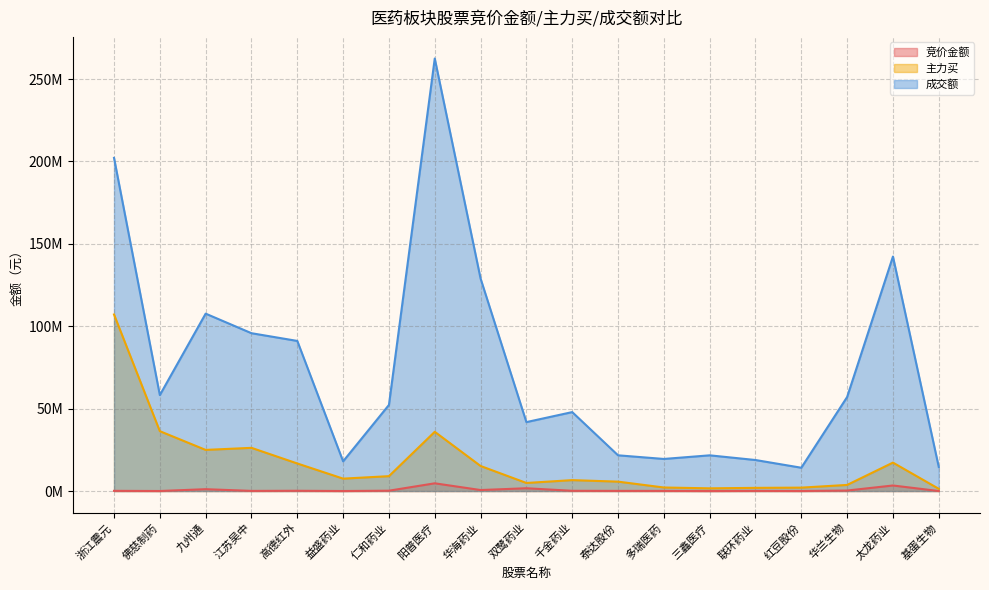

Reading right to left, extract all data points from this chart.

竞价金额: 基蛋生物=2091	太龙药业=3360896	华兰生物=292905	红豆股份=17888	联环药业=77856	三鑫医疗=3672	多瑞医药=76958	泰达股份=83790	千金药业=140430	双鹭药业=1685348	华海药业=601980	阳普医疗=4684030	仁和药业=200406	益盛药业=6589	高德红外=152551	江苏吴中=79230	九州通=1118736	佛慈制药=14697	浙江震元=114675
主力买: 基蛋生物=1339533	太龙药业=17248302	华兰生物=3701704	红豆股份=2061700	联环药业=1922844	三鑫医疗=1636017	多瑞医药=2143549	泰达股份=5701210	千金药业=6615175	双鹭药业=4891370	华海药业=15193418	阳普医疗=35947242	仁和药业=9025340	益盛药业=7522329	高德红外=16719131	江苏吴中=26207691	九州通=24955493	佛慈制药=36319709	浙江震元=107135831
成交额: 基蛋生物=14595260	太龙药业=142290252	华兰生物=57054150	红豆股份=14137161	联环药业=18817497	三鑫医疗=21663094	多瑞医药=19464641	泰达股份=21677272	千金药业=47897789	双鹭药业=41824374	华海药业=128946936	阳普医疗=262452992	仁和药业=52238775	益盛药业=18014842	高德红外=91083941	江苏吴中=95767063	九州通=107640945	佛慈制药=58216543	浙江震元=202162659